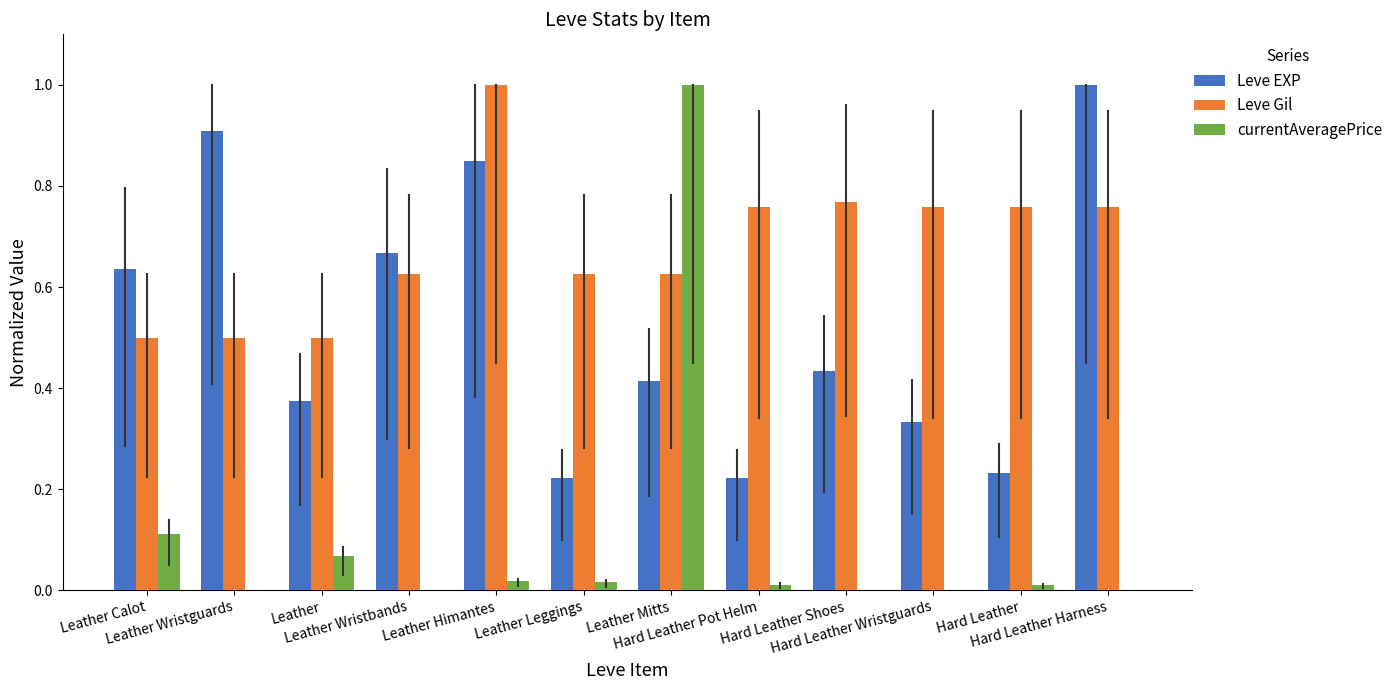

What is the total value across all series at Hard Leather Shoes?

1.2